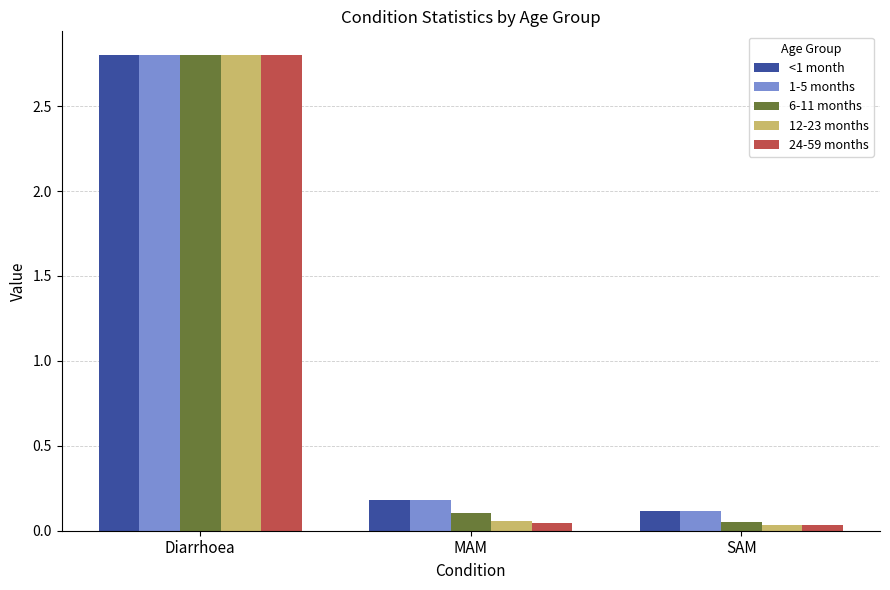

How many bars are there in each group?

5